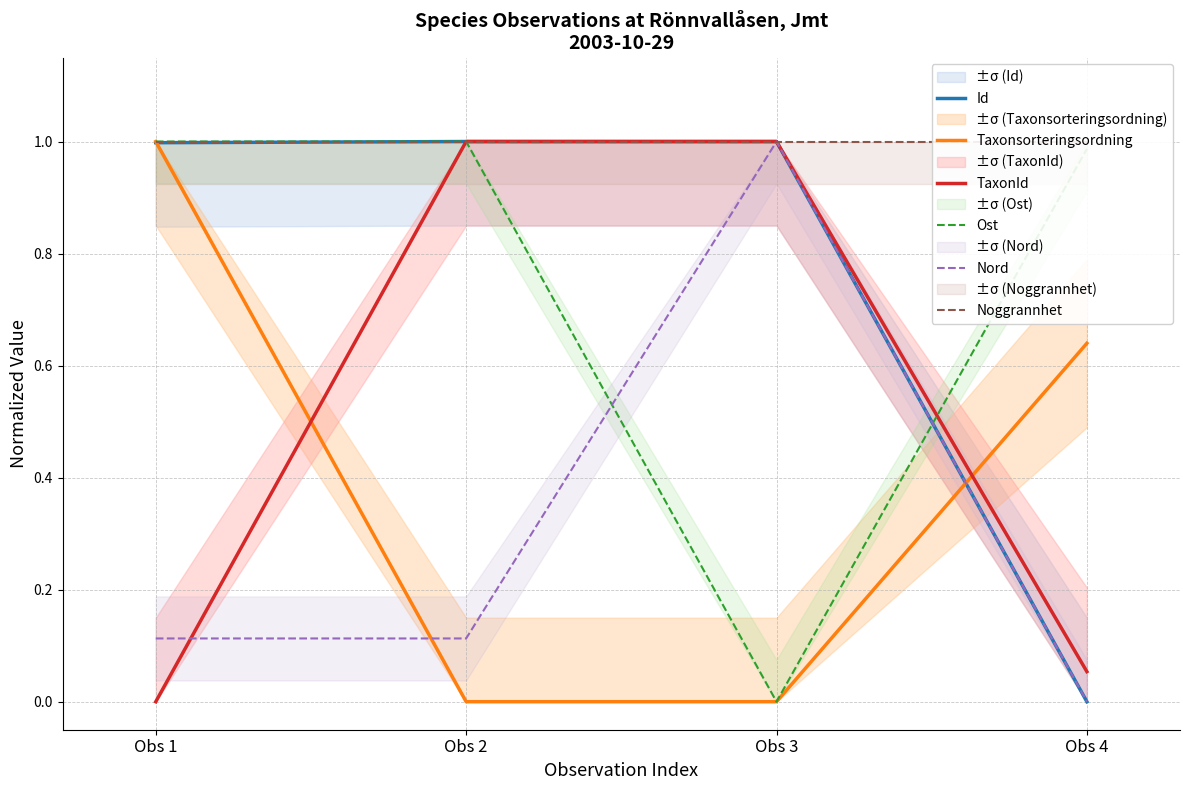

The Nord series shows 1.0 at Obs 3. True or false?

True